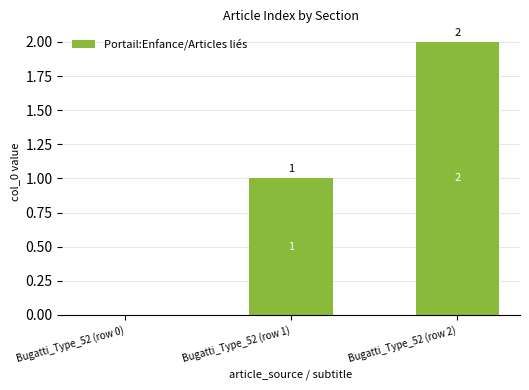

The value at Bugatti_Type_52 (row 2) is 1. True or false?

False